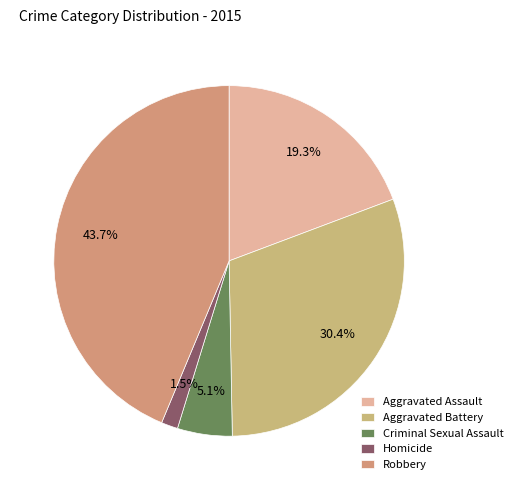

What is the ratio of the value at Aggravated Assault to the value at Robbery?

0.4